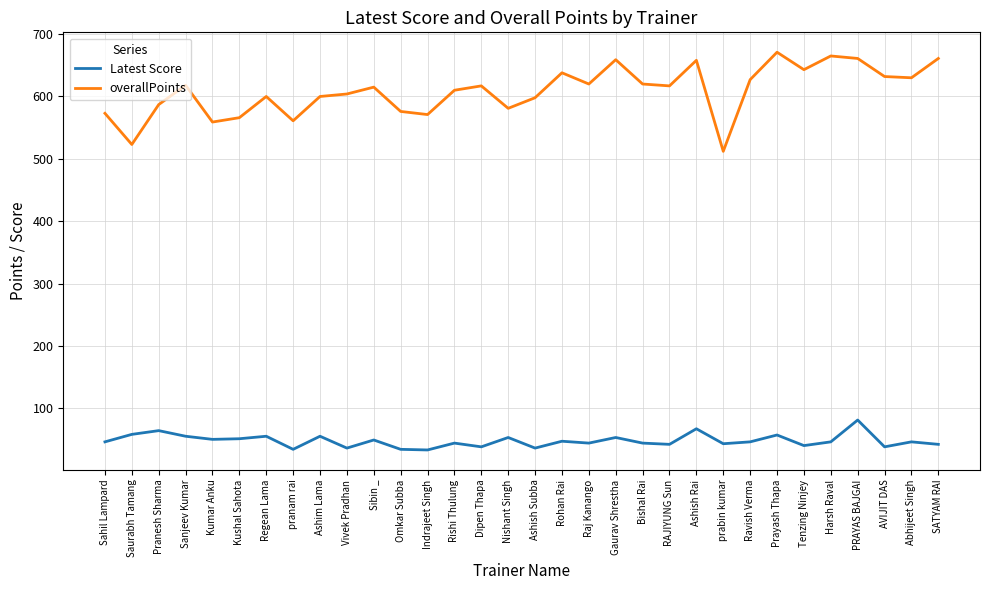

Is the value of Latest Score at Rishi Thulung greater than the value of overallPoints at Saurabh Tamang?

No